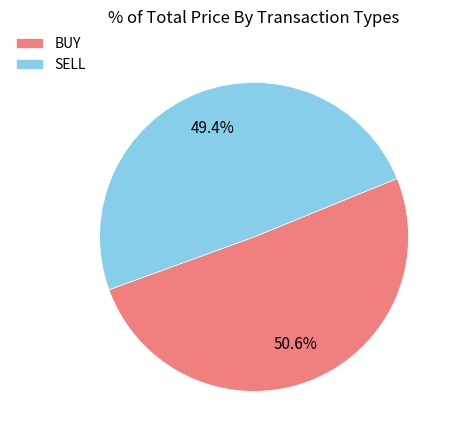

To the nearest percent, what is the difference between the largest and smallest slice percentages?

1%